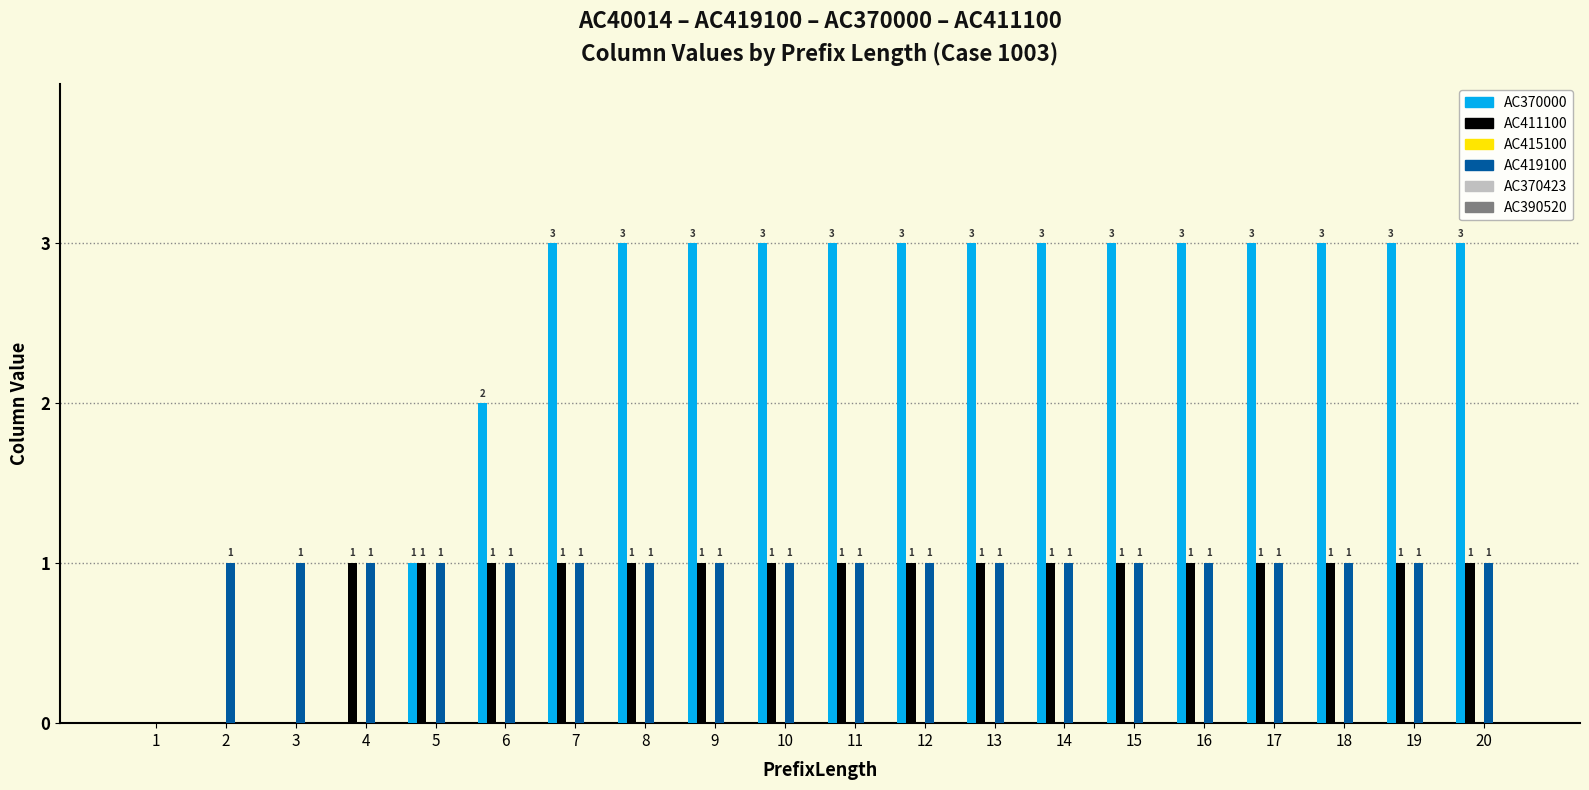

Which series changed the most between 3 and 7?

AC370000